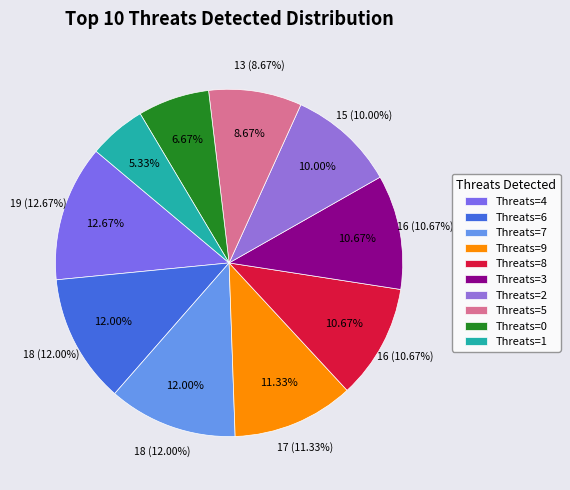

Which category has the smallest portion of the pie?

1